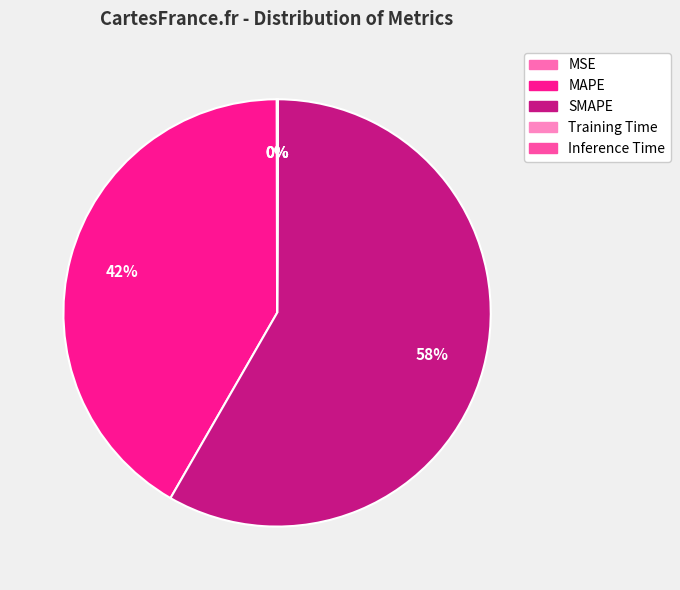

How many slices are in this pie chart?

5